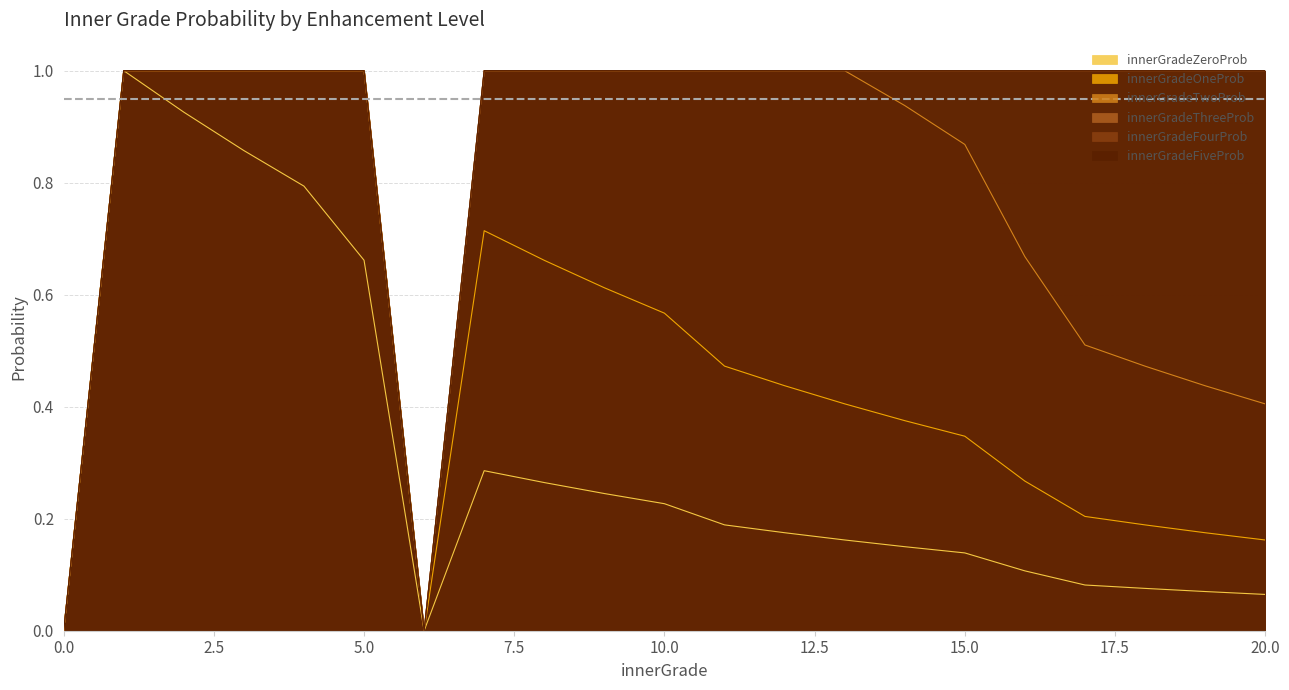

What is the value of the innerGradeOneProb point at the 15th from the left?

0.4